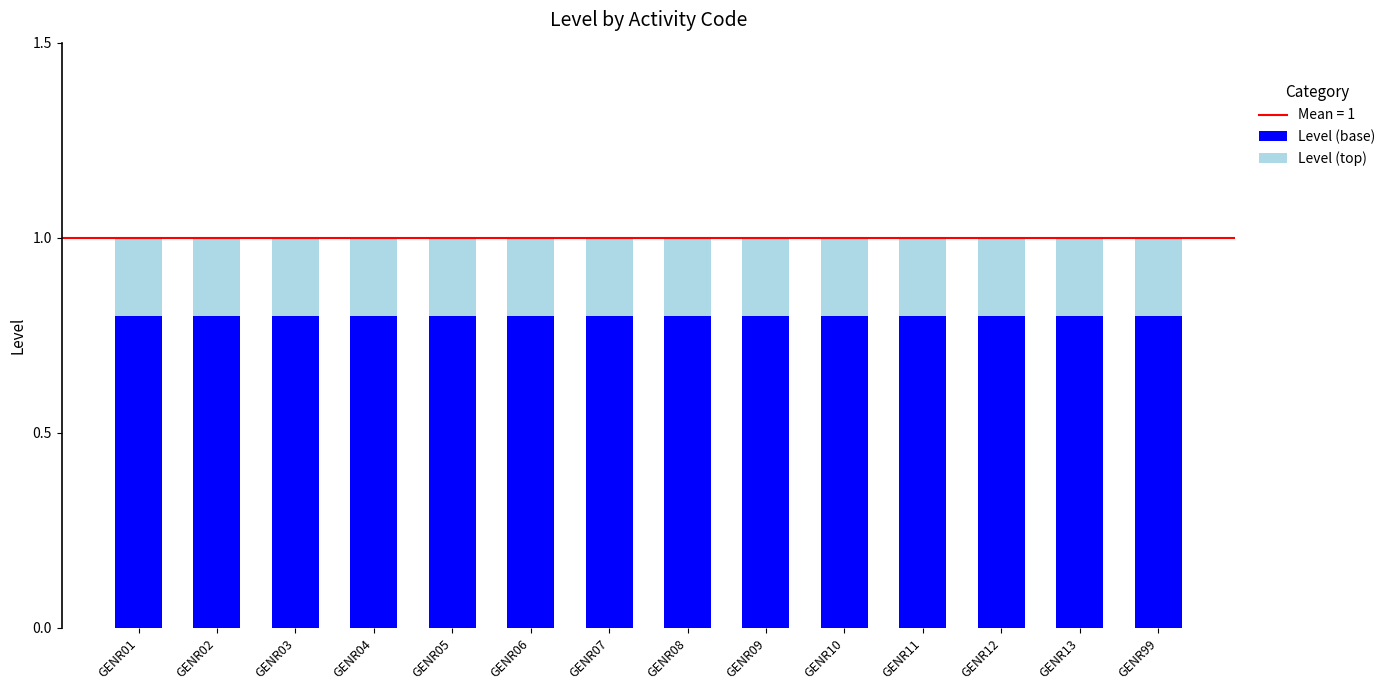

Is it true that Level (base) equals 0.3 at GENR03?

False